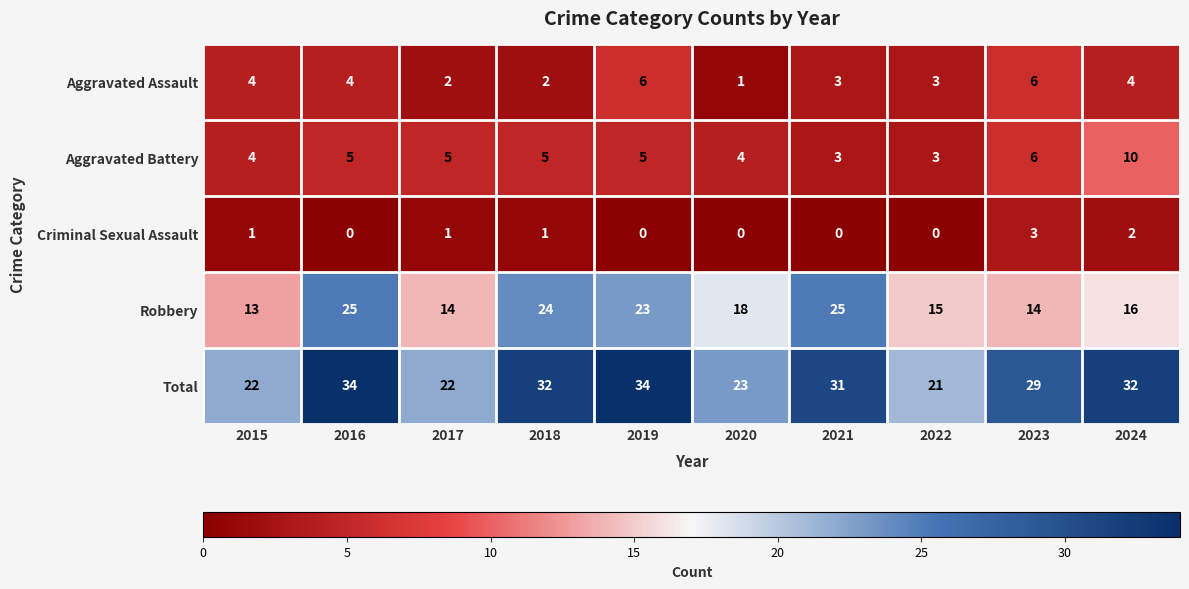

Rank the series by their maximum value, from highest to lowest.

Total, Robbery, Aggravated Battery, Aggravated Assault, Criminal Sexual Assault